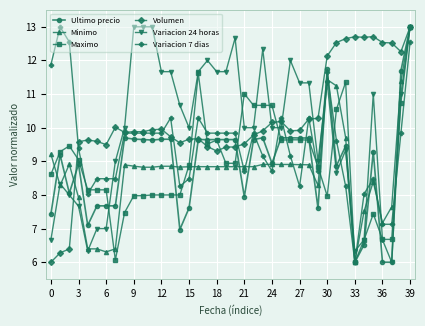

Count the number of data series in this chart.

6